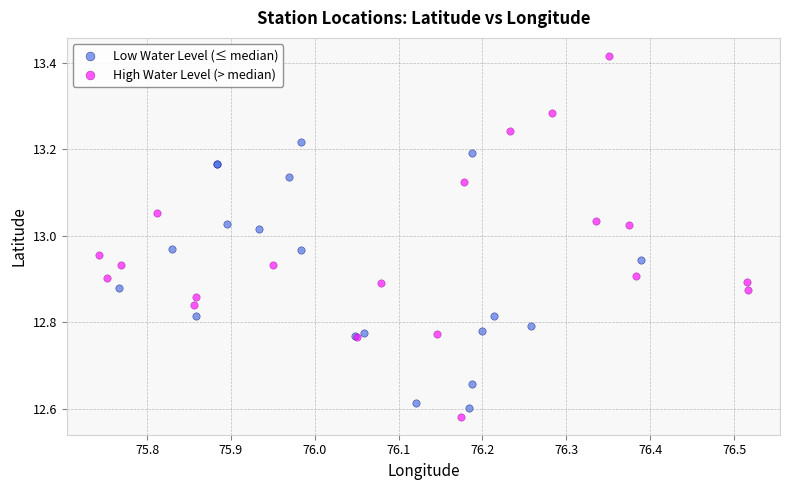

Which series contains the highest Y value?

High Water Level (> median)